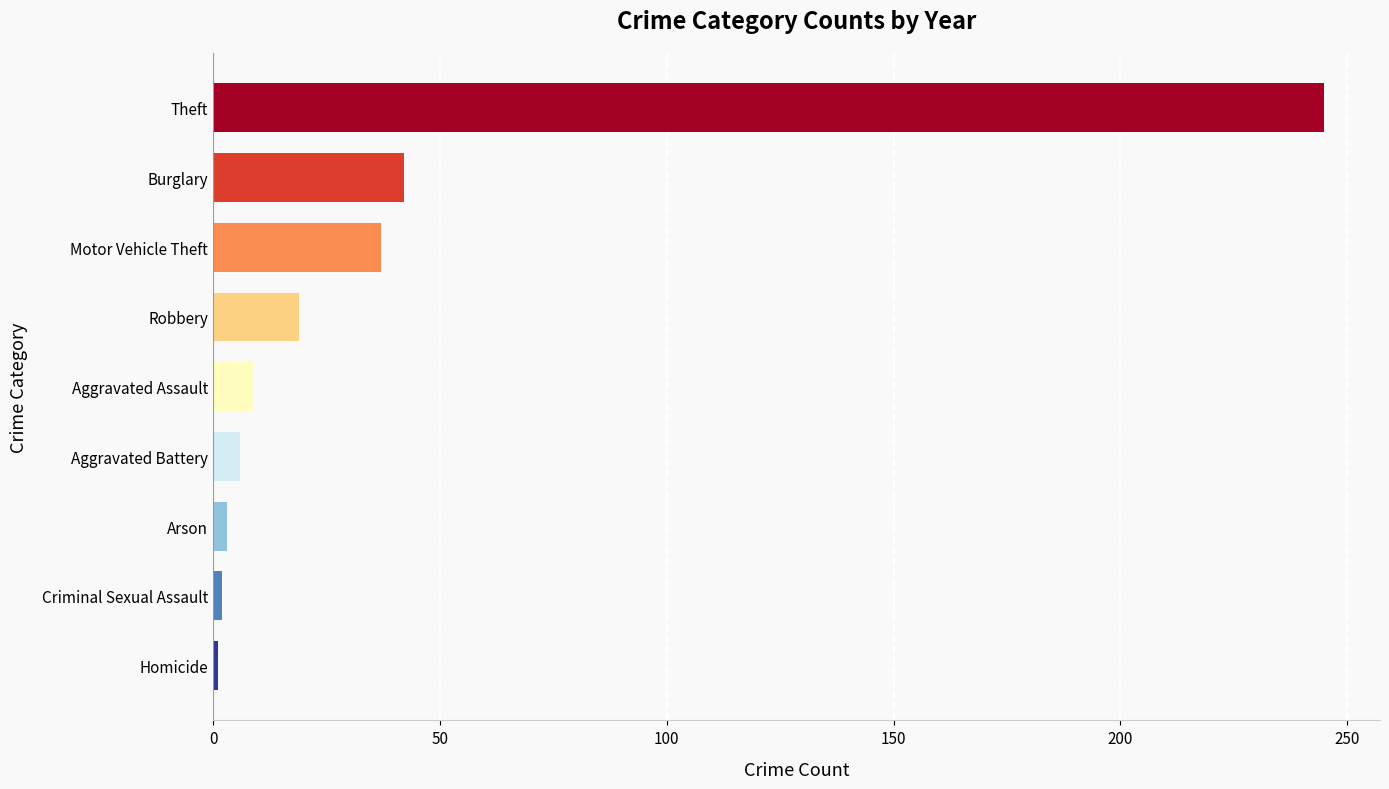

What is the greatest value displayed?

245